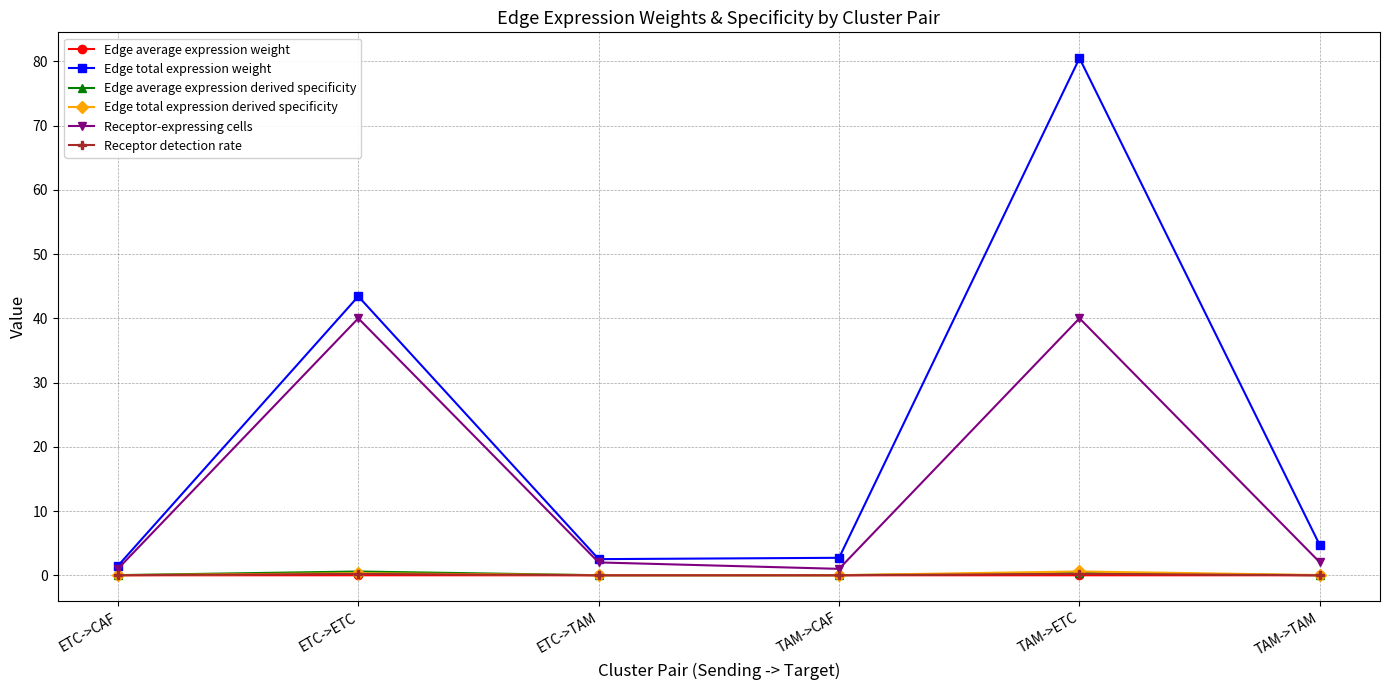

Does the chart display data point markers on the line(s)?

Yes